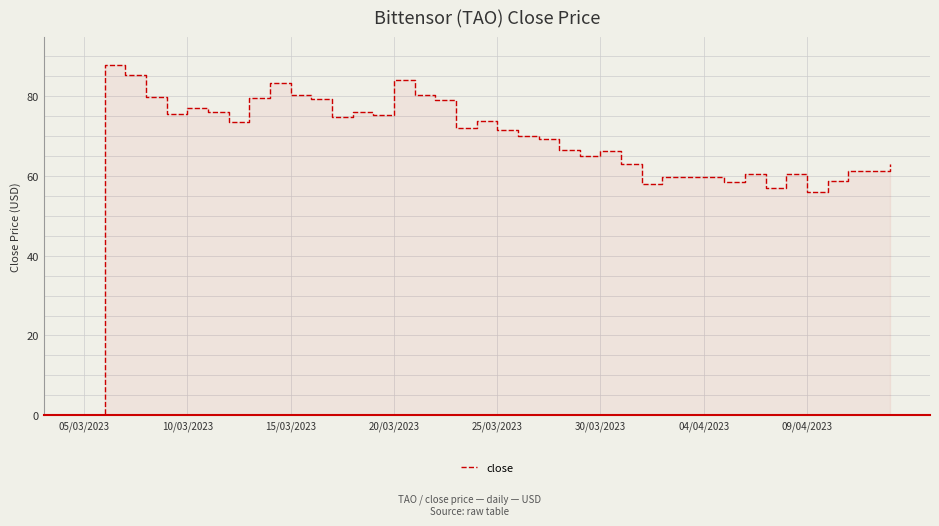

At which category does the data reach its first local peak?

10/03/2023